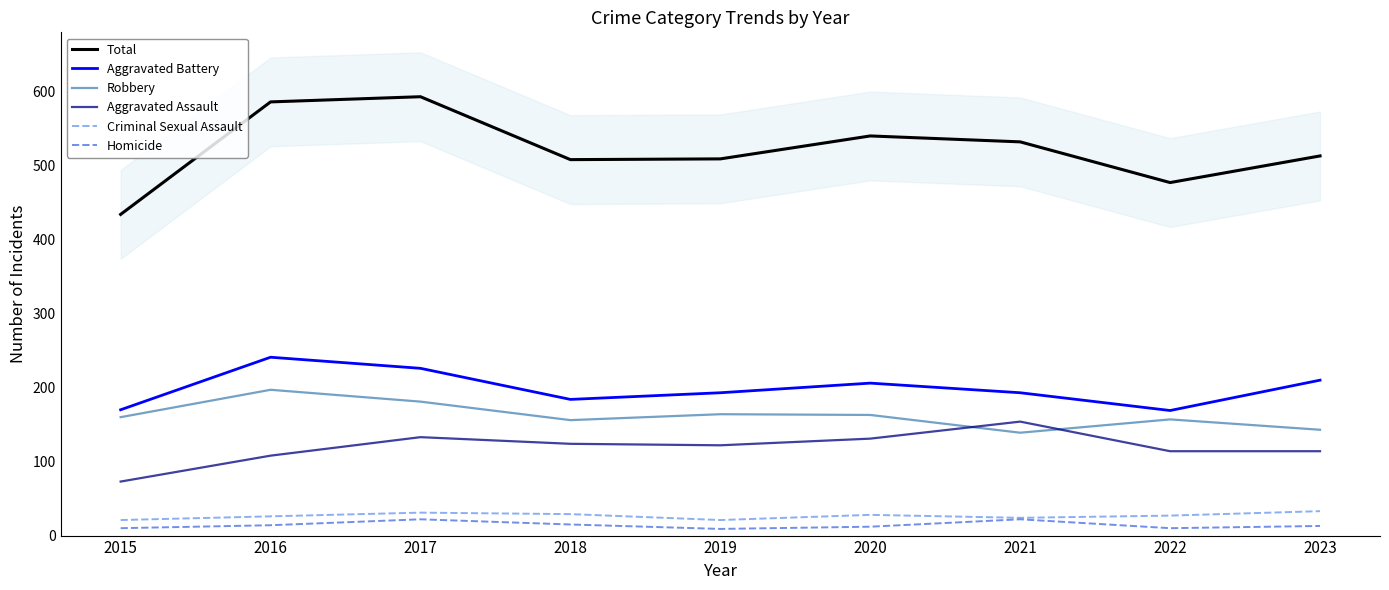

What is the maximum value shown in the chart?

593